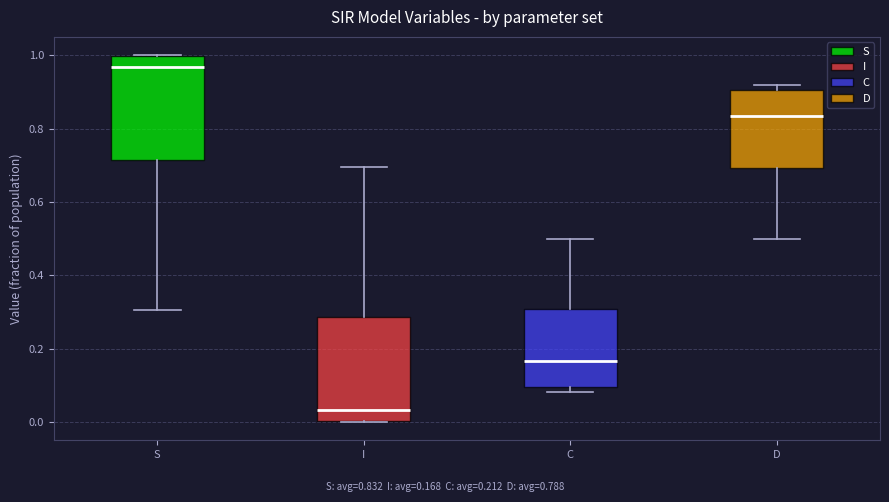

Which box has the lowest median line?

I